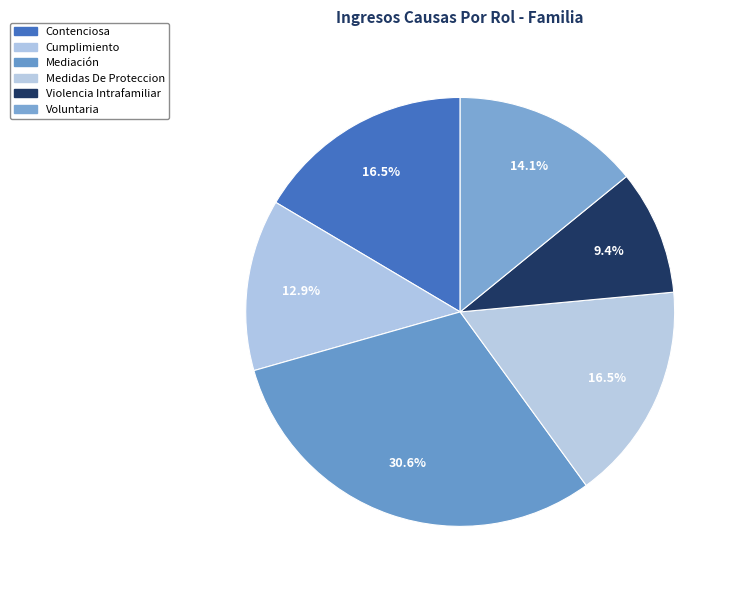

True or false: Voluntaria accounts for 28% of the total.

False